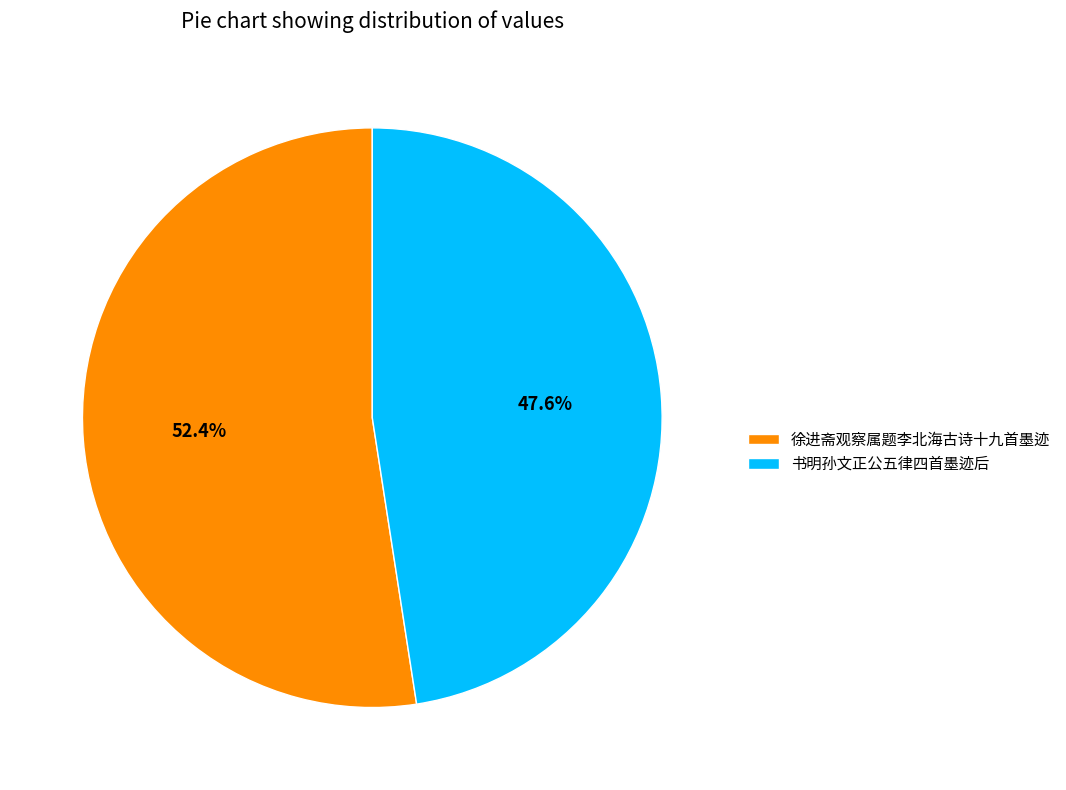

What percentage is the 书明孙文正公五律四首墨迹后 slice, to the nearest percent?

48%